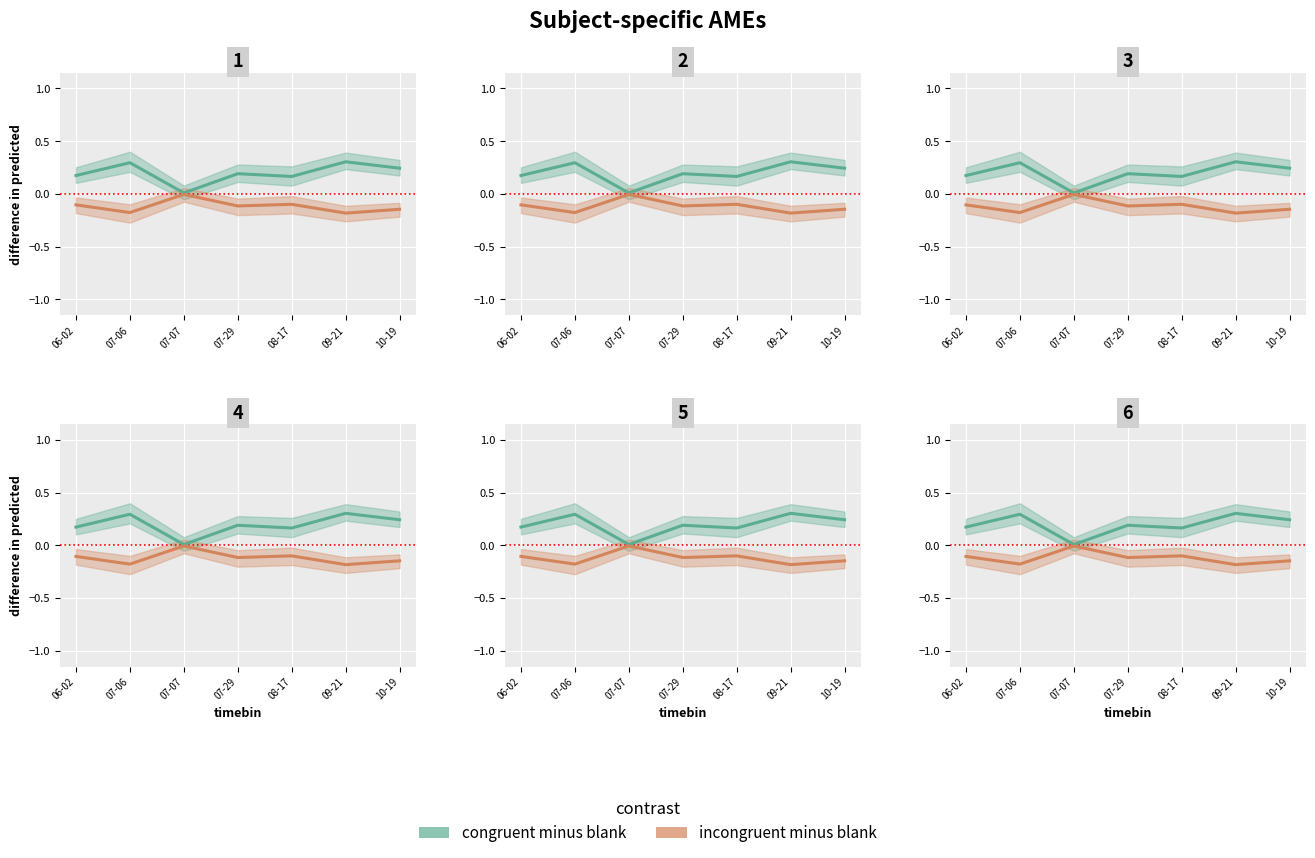

True or false: incongruent minus blank and congruent minus blank cross at least once.

False